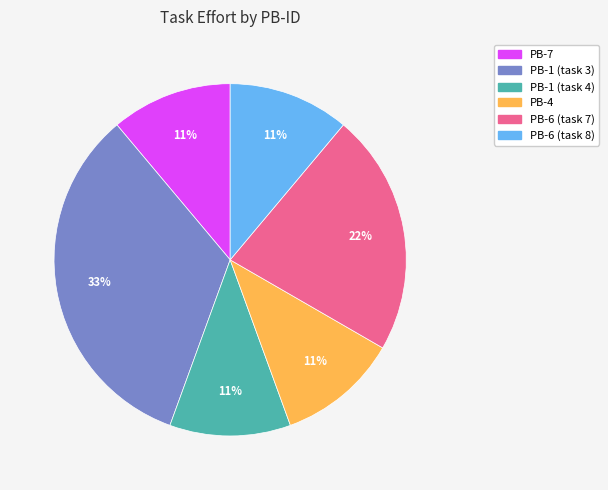

What is the ratio of the value at PB-1 (task 3) to the value at PB-6 (task 8)?

3.0